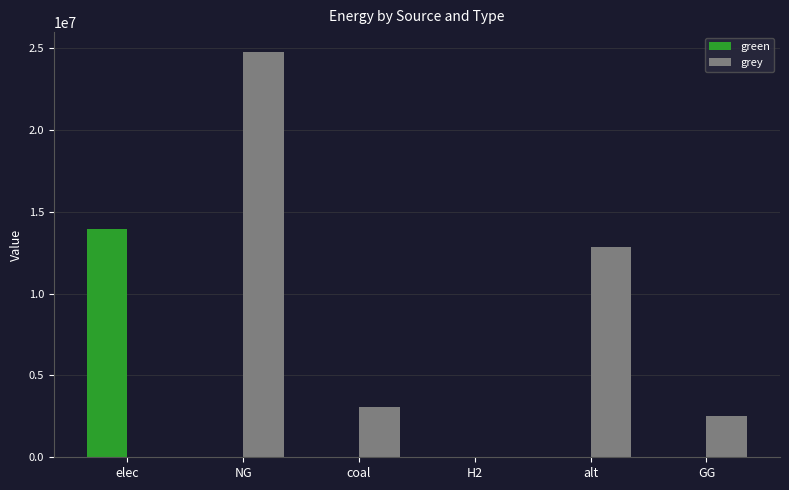

What is the maximum value shown in the chart?

24726803.6